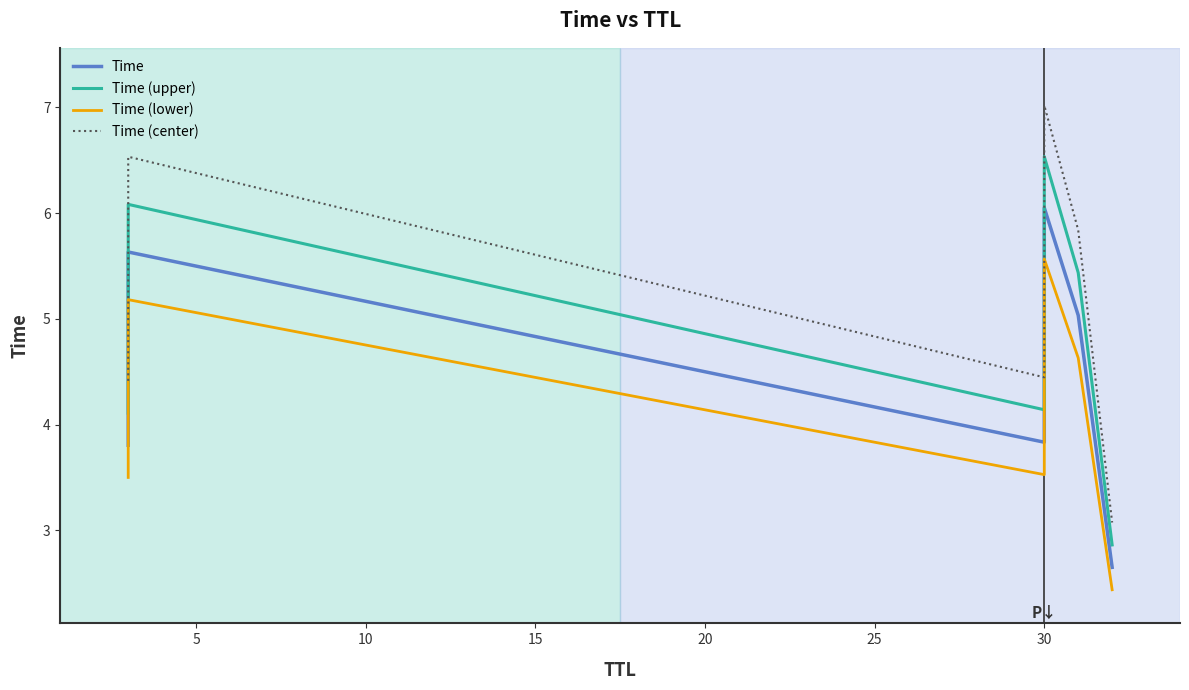

True or false: Time (upper) and Time intersect in this chart.

False